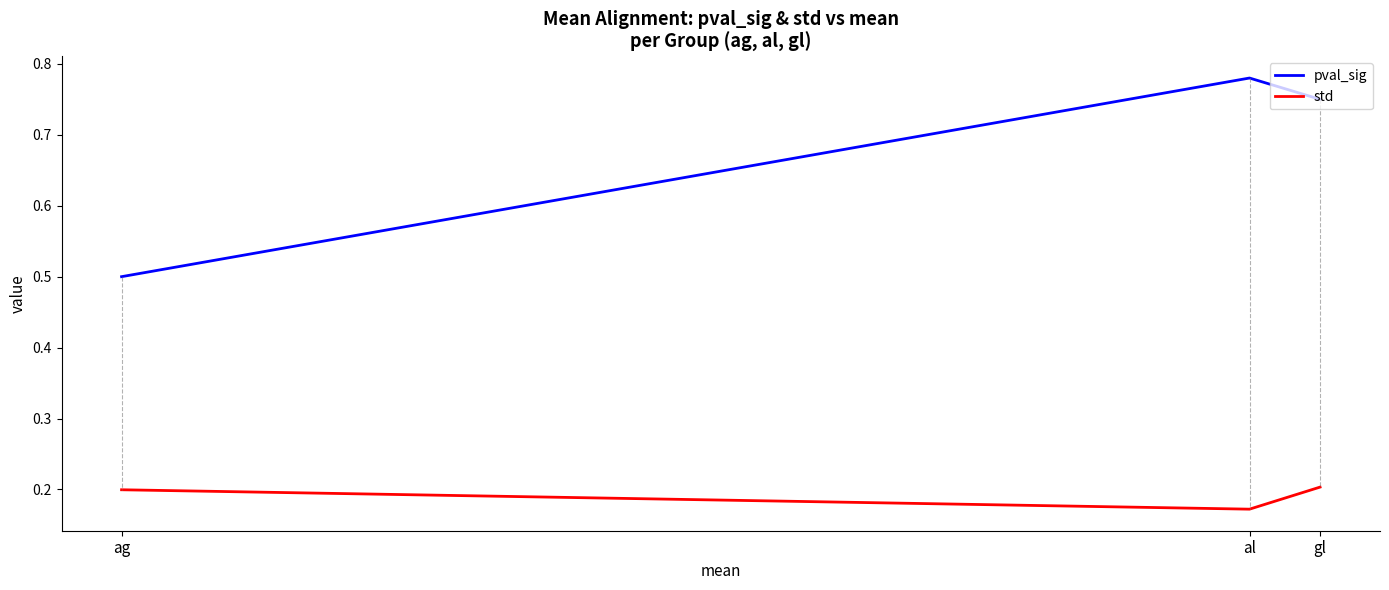

List the series in order of their overall mean, highest first.

pval_sig, std